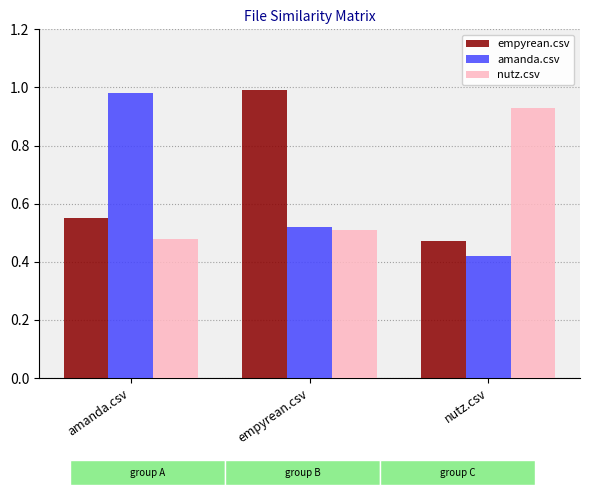

True or false: nutz.csv has a value of 0.7 at amanda.csv.

False